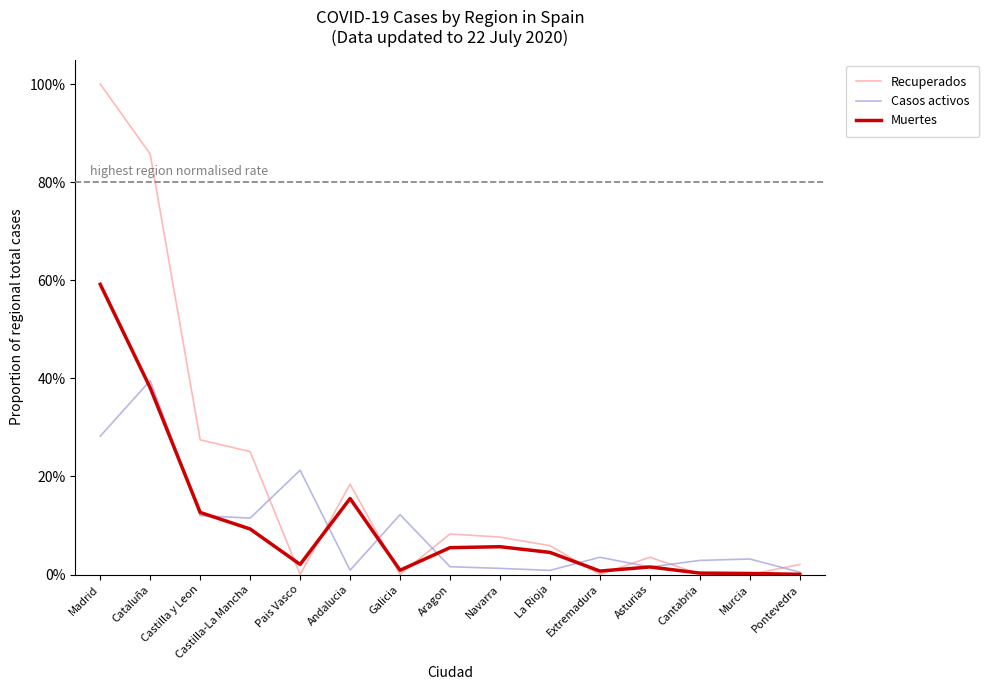

True or false: Muertes and Casos activos intersect in this chart.

True